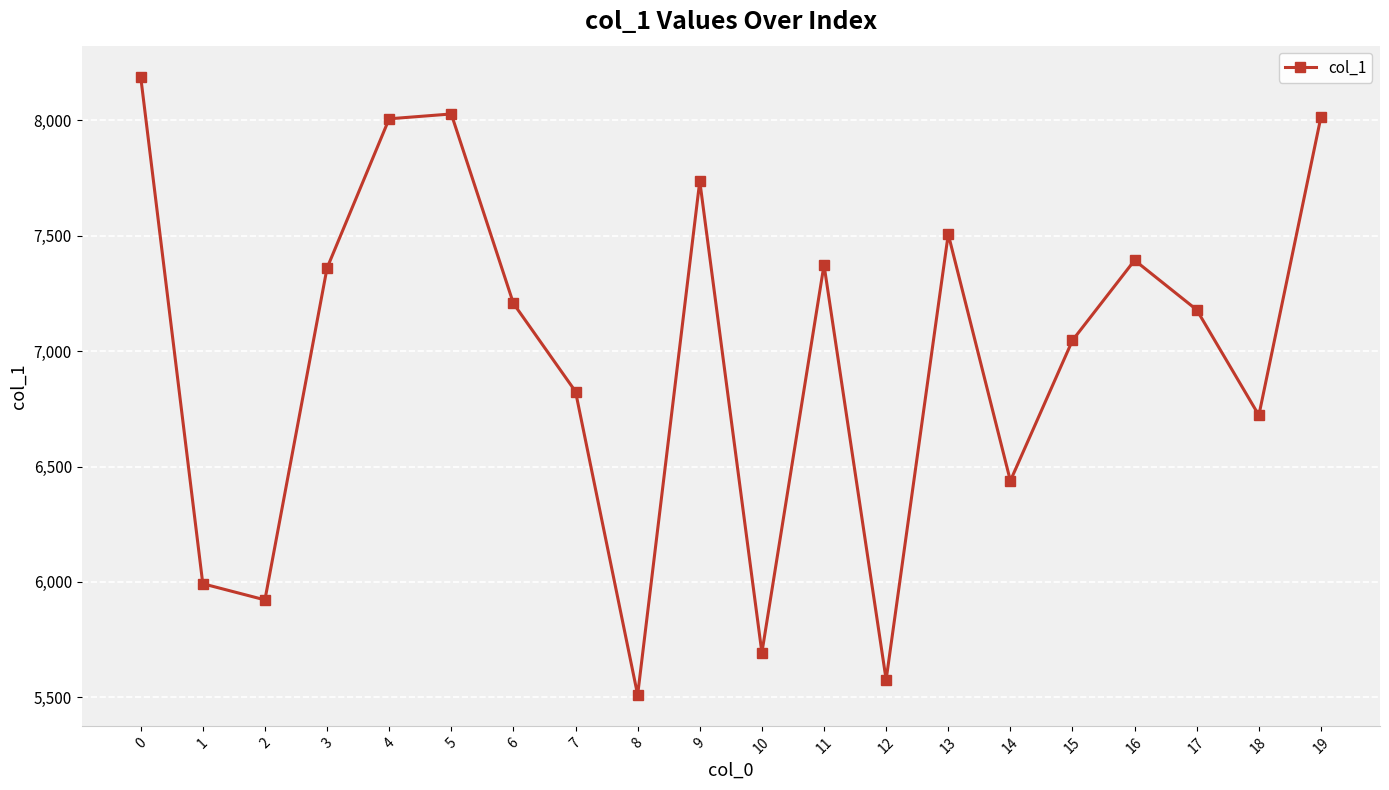

How many points are lower than both their immediate neighbors (excluding endpoints)?

6